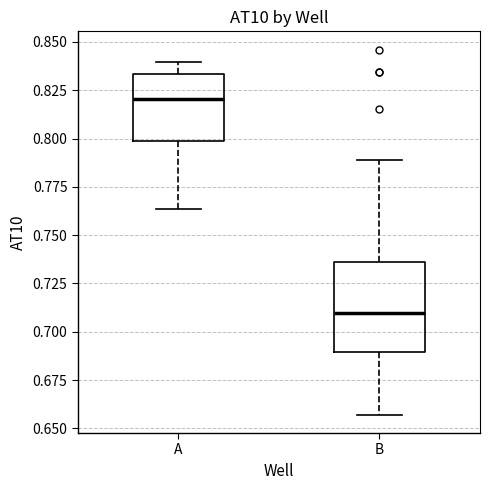

Which box's median line is the lowest?

B